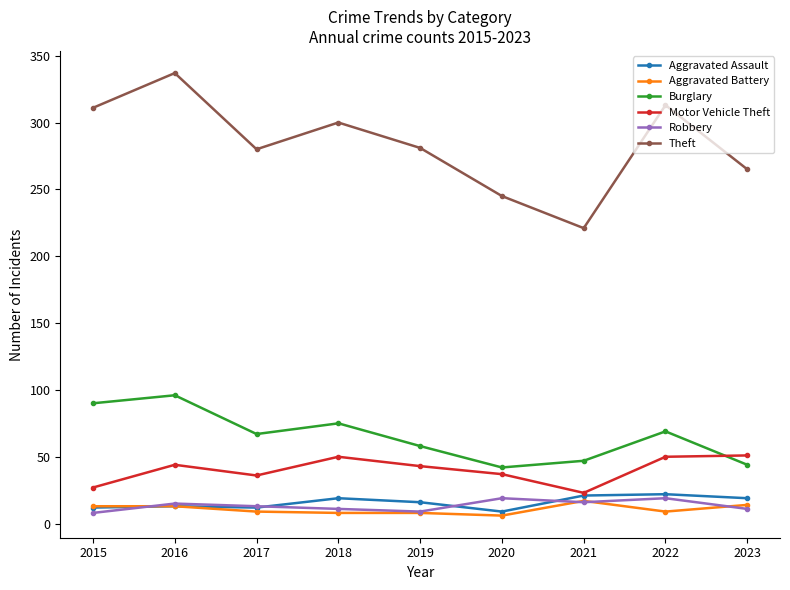

What is the maximum value for Aggravated Battery?

17